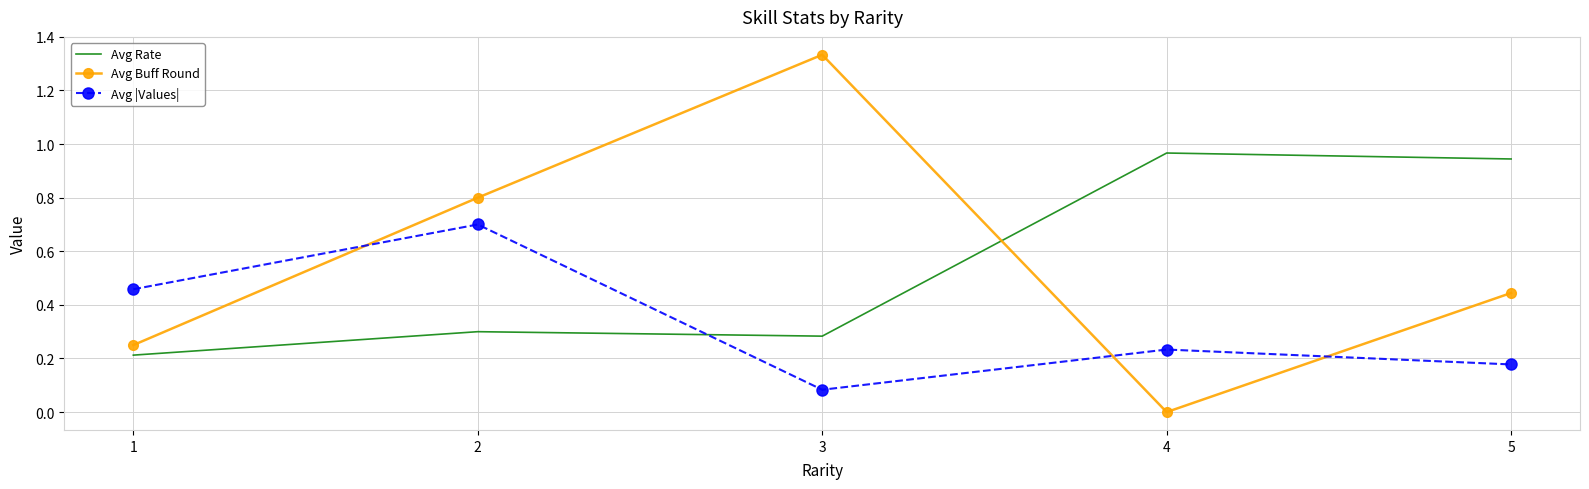

In Avg |Values|, how many points are lower than both neighbors (excluding endpoints)?

1